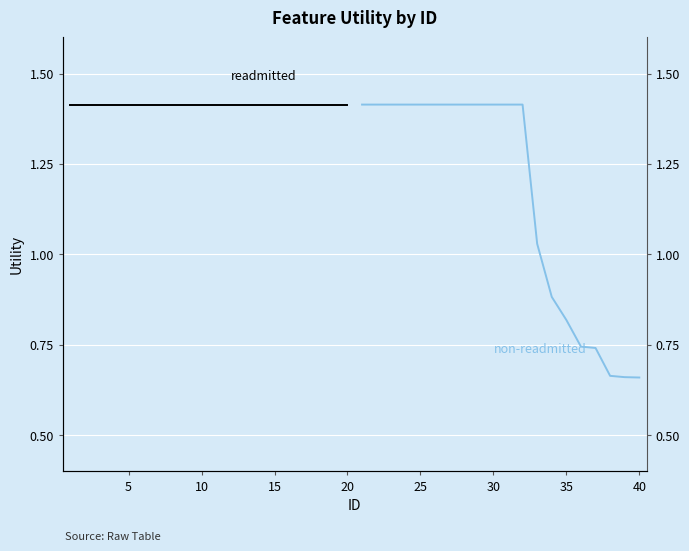

True or false: readmitted and non-readmitted cross at least once.

False